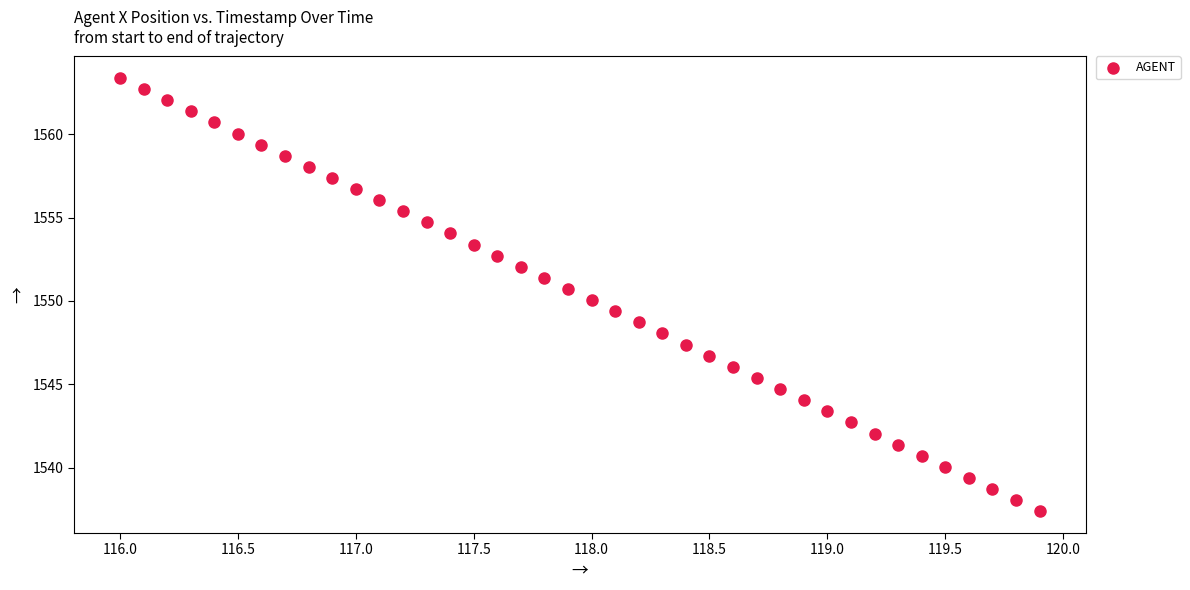

What is the range of Y values (max minus min)?

26.0